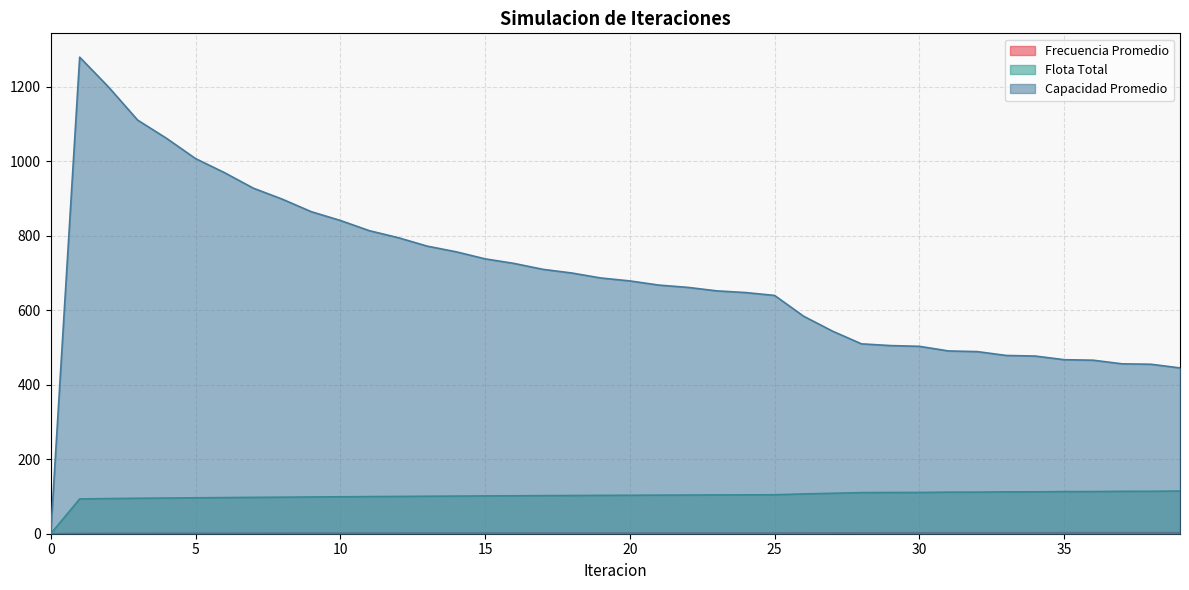

True or false: Frecuencia Promedio and Capacidad Promedio cross at least once.

False